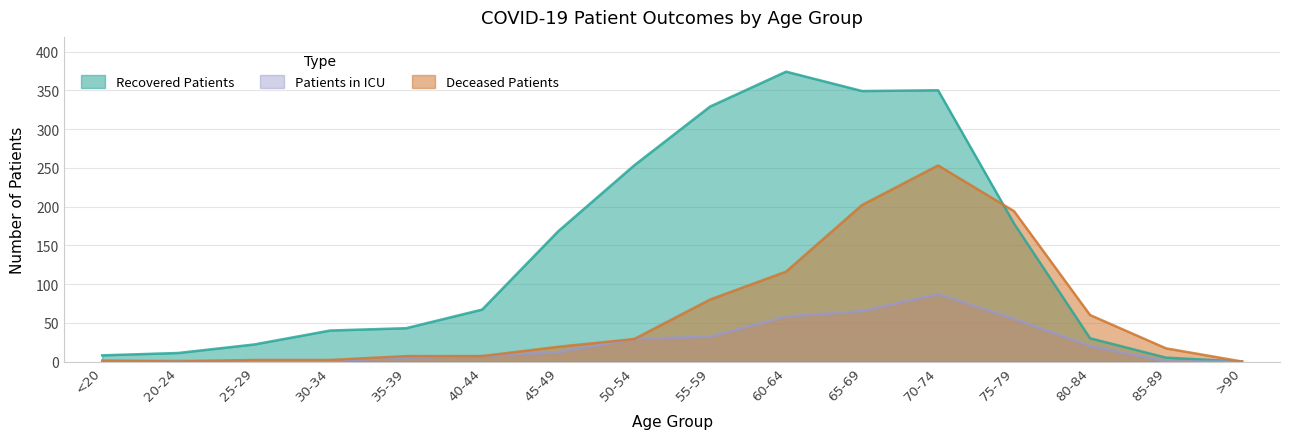

What is the maximum value for recovered_patients?

374